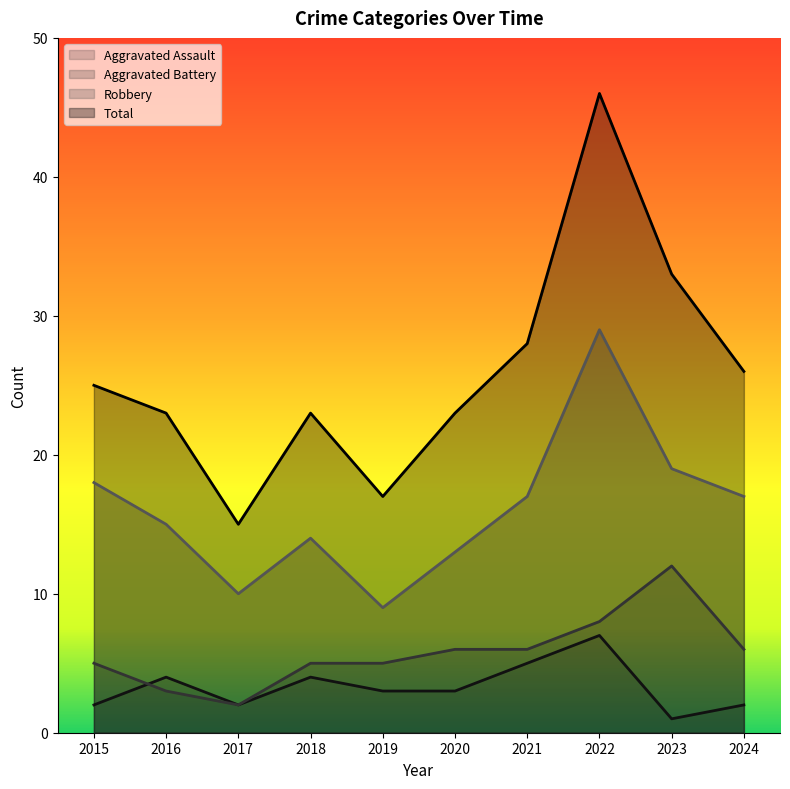

What is the total value across all series at 2017?

29